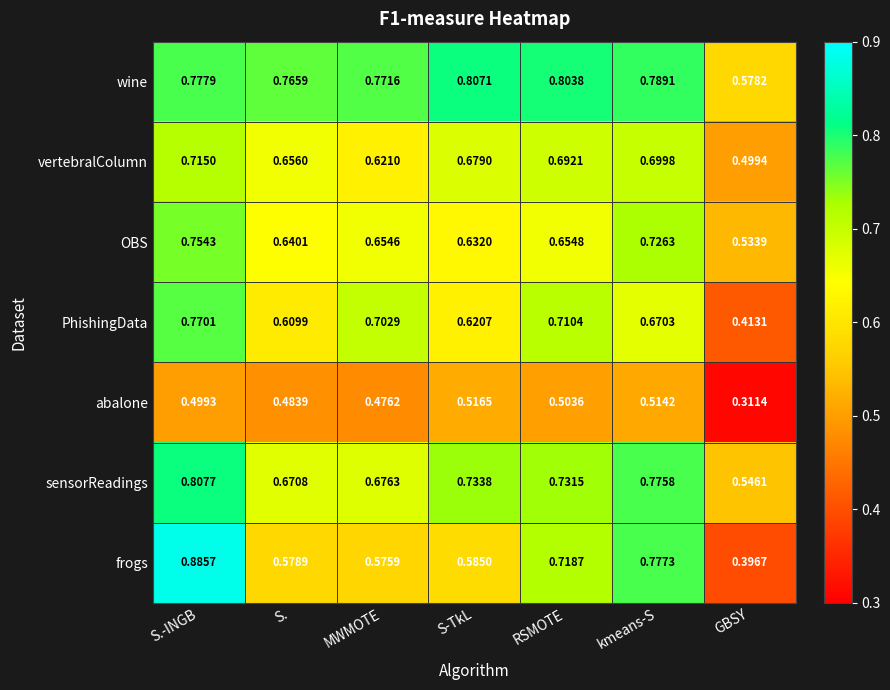

Between MWMOTE and S-TkL, which series saw the biggest shift?

PhishingData